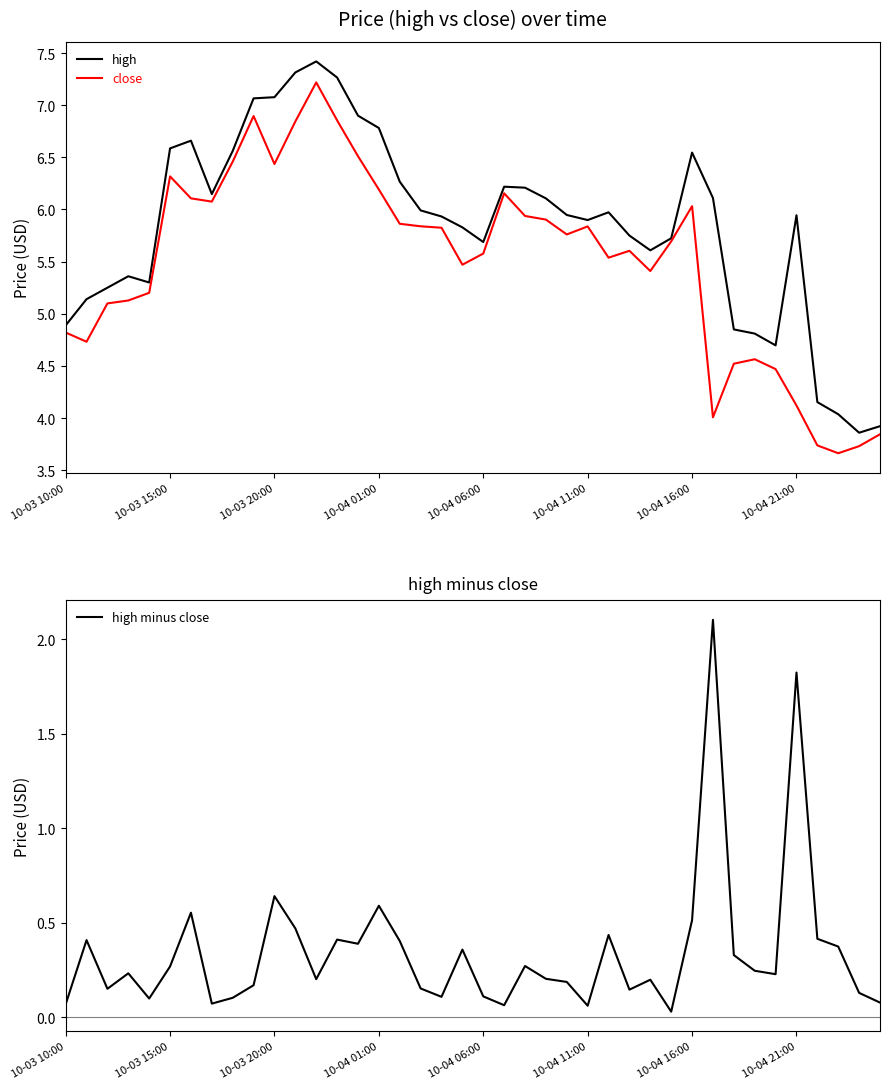

What is the highest value of the high minus close series?

2.1